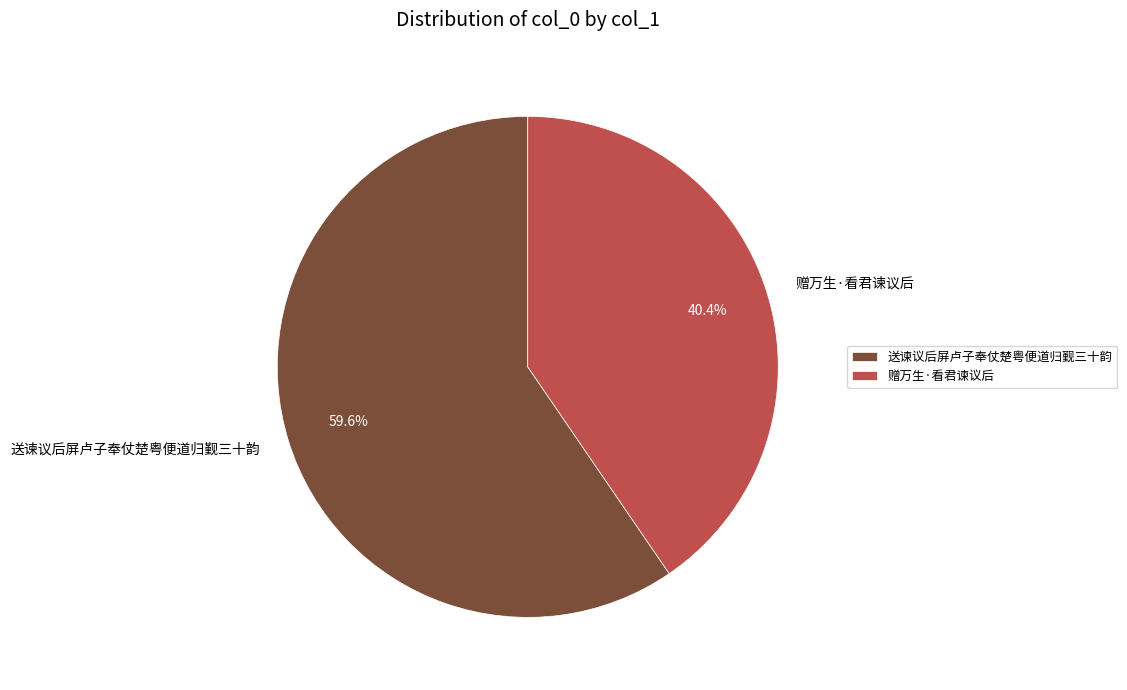

Which has a higher value, 赠万生·看君谏议后 or 送谏议后屏卢子奉仗楚粤便道归觐三十韵?

送谏议后屏卢子奉仗楚粤便道归觐三十韵